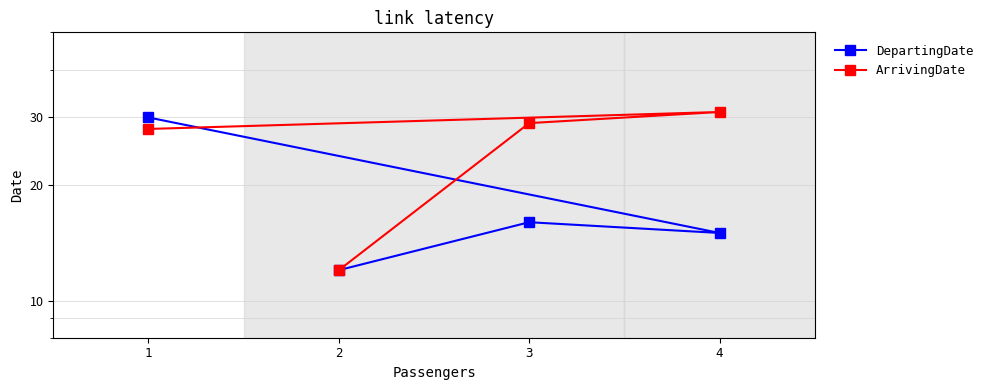

In DepartingDate, how many points are lower than both neighbors (excluding endpoints)?

1